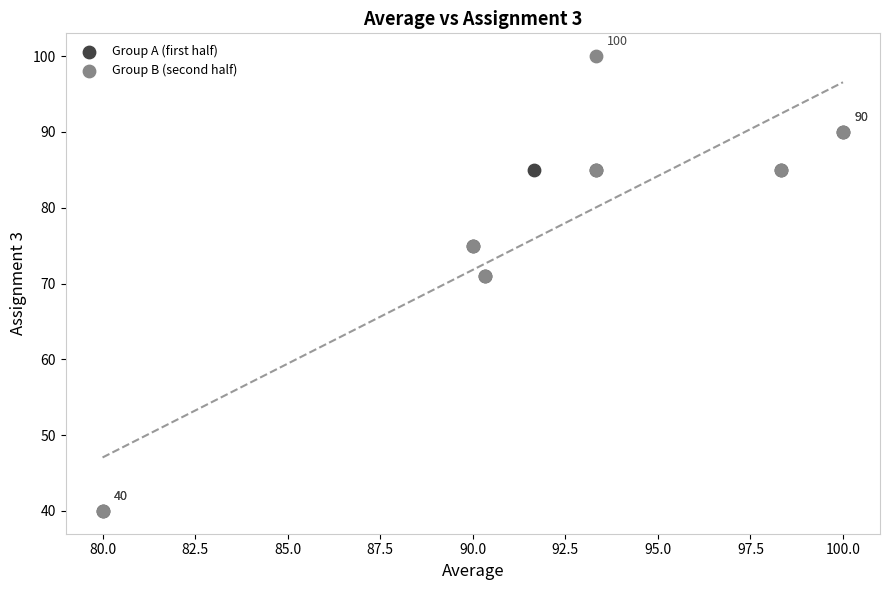

Which series has the widest spread of Y values?

Group B (second half)